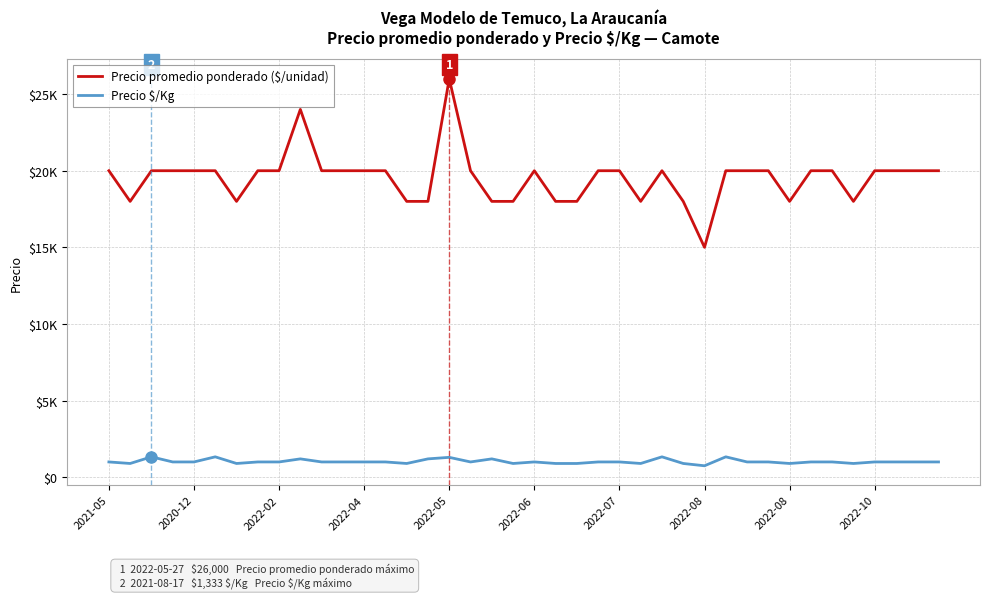

How many Precio $/Kg values are between 900 and 1000?

31